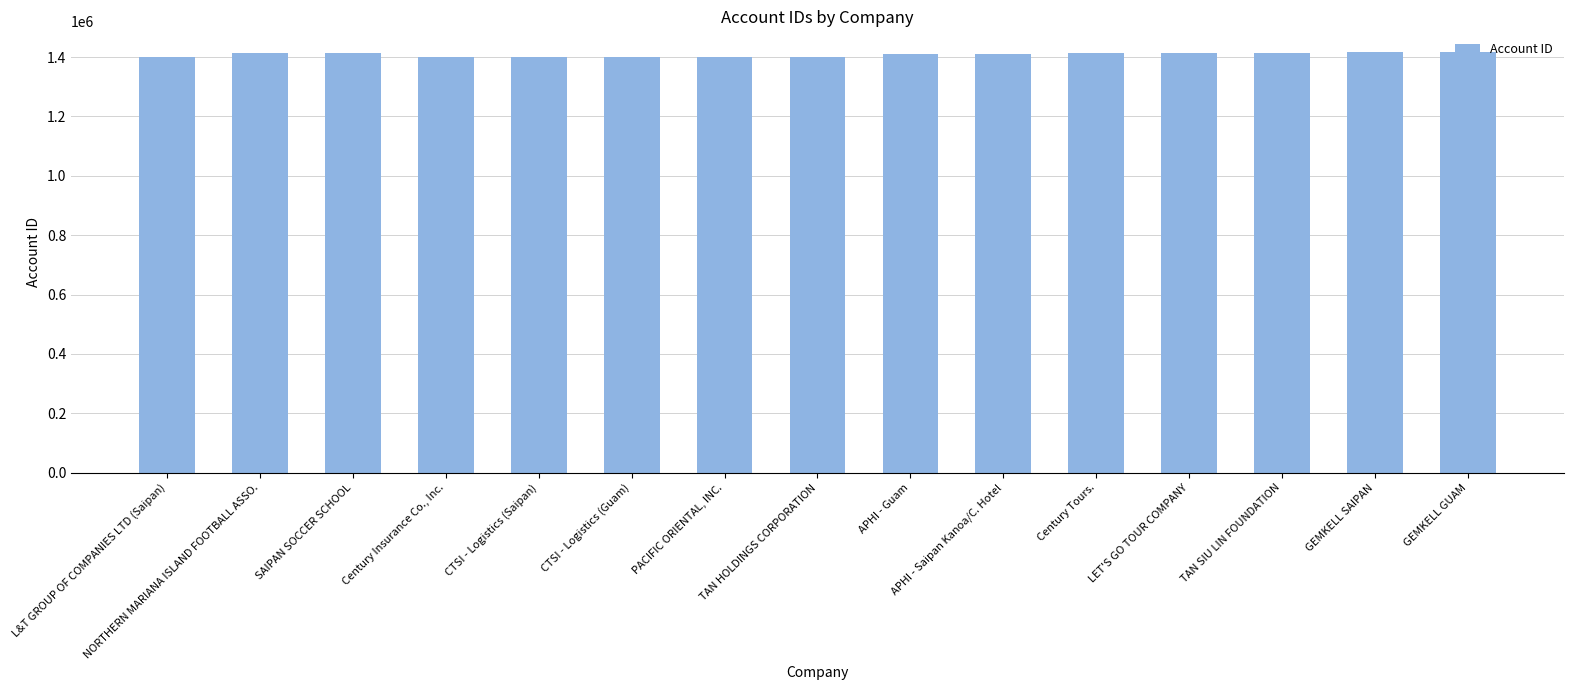

What is the difference between the second highest and minimum values?

14205